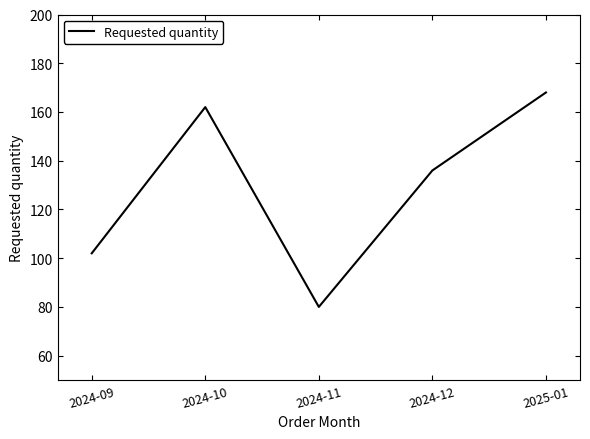

How many lines are shown in the chart?

1